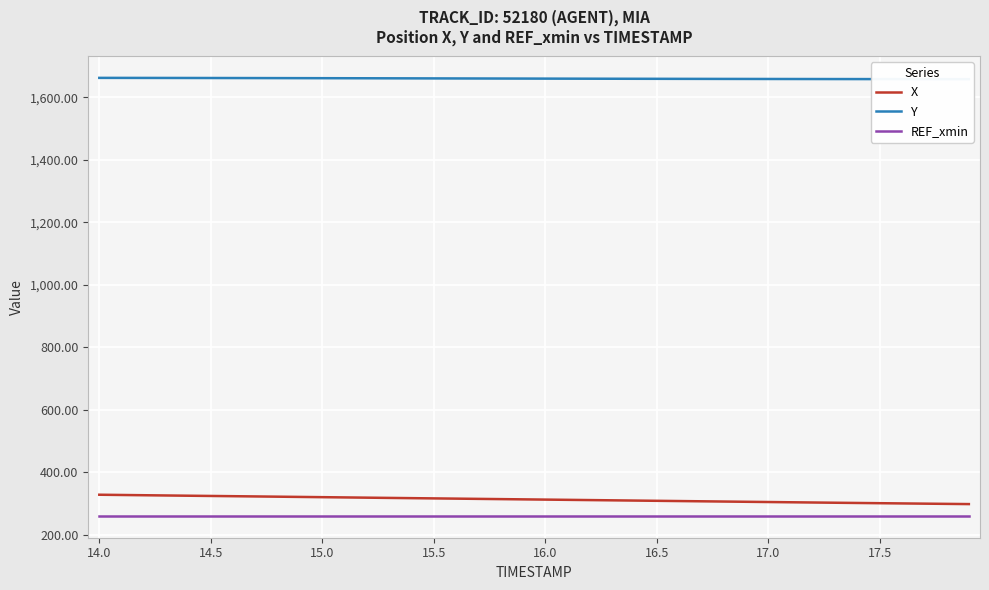

True or false: X and REF_xmin intersect in this chart.

False